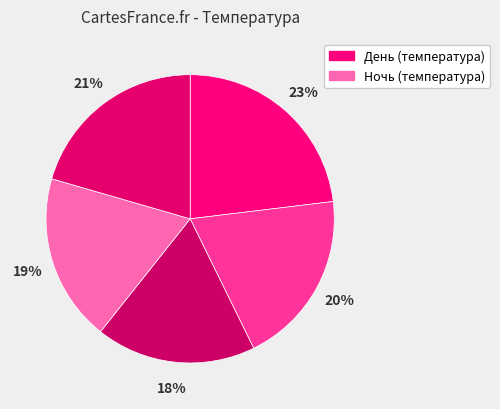

How many slices are in this pie chart?

5